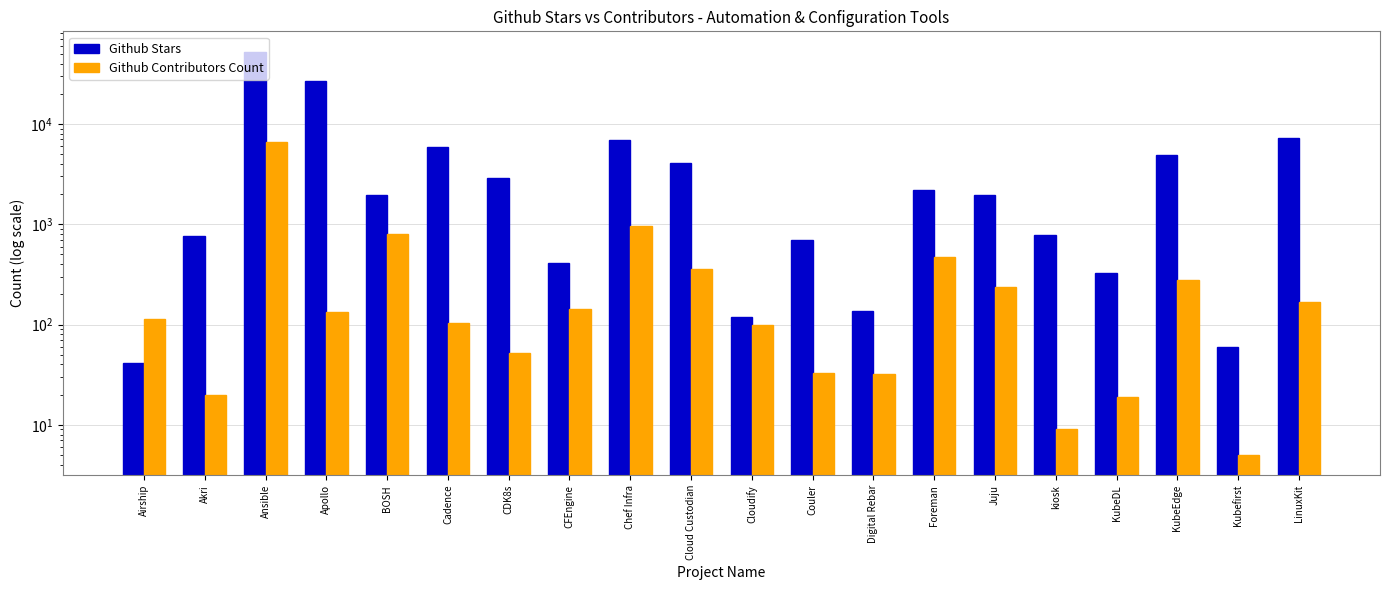

What is the difference between the Github Contributors Count values at Ansible and Chef Infra?

5576